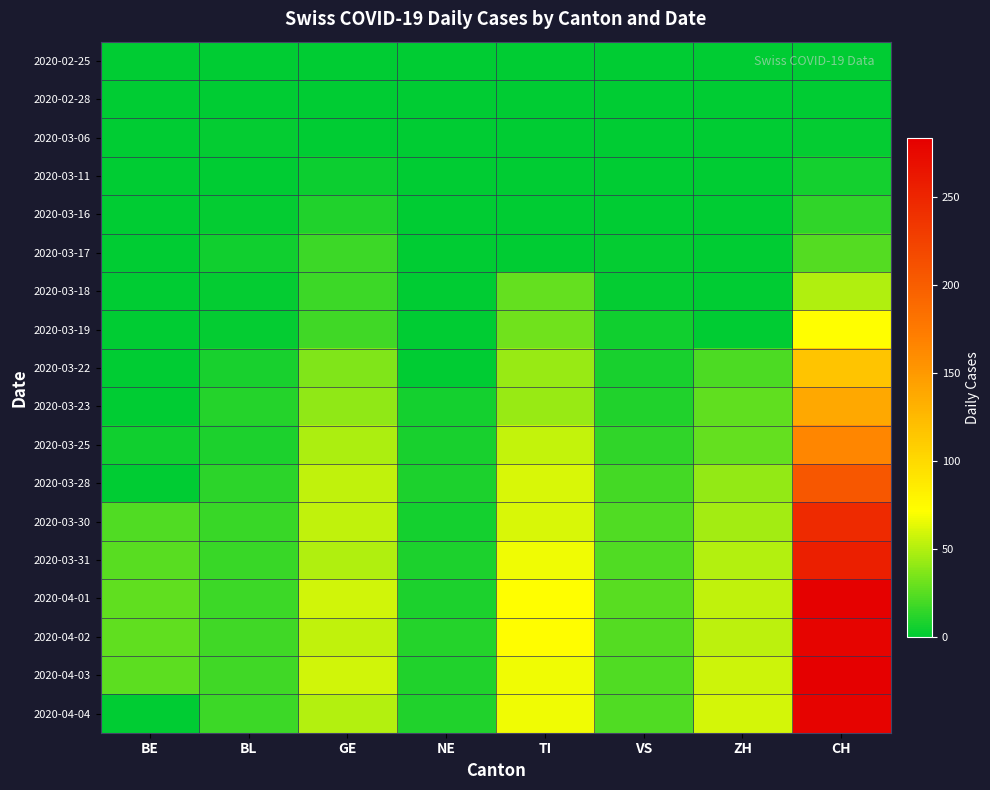

At which category is the sum across all series the highest?

CH